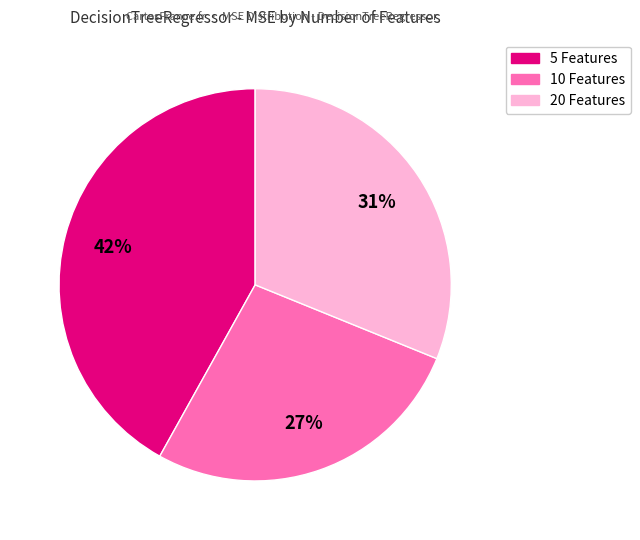

To the nearest percent, what is the average slice percentage?

33%